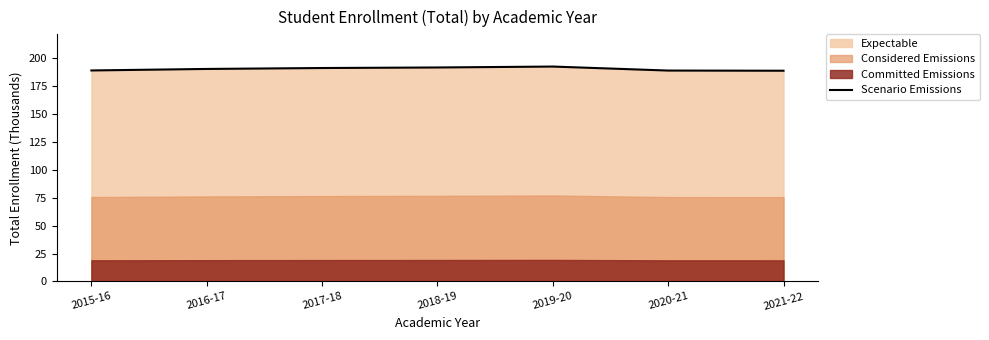

List the labels in order of value, largest first.

2019-20, 2018-19, 2017-18, 2016-17, 2015-16, 2020-21, 2021-22